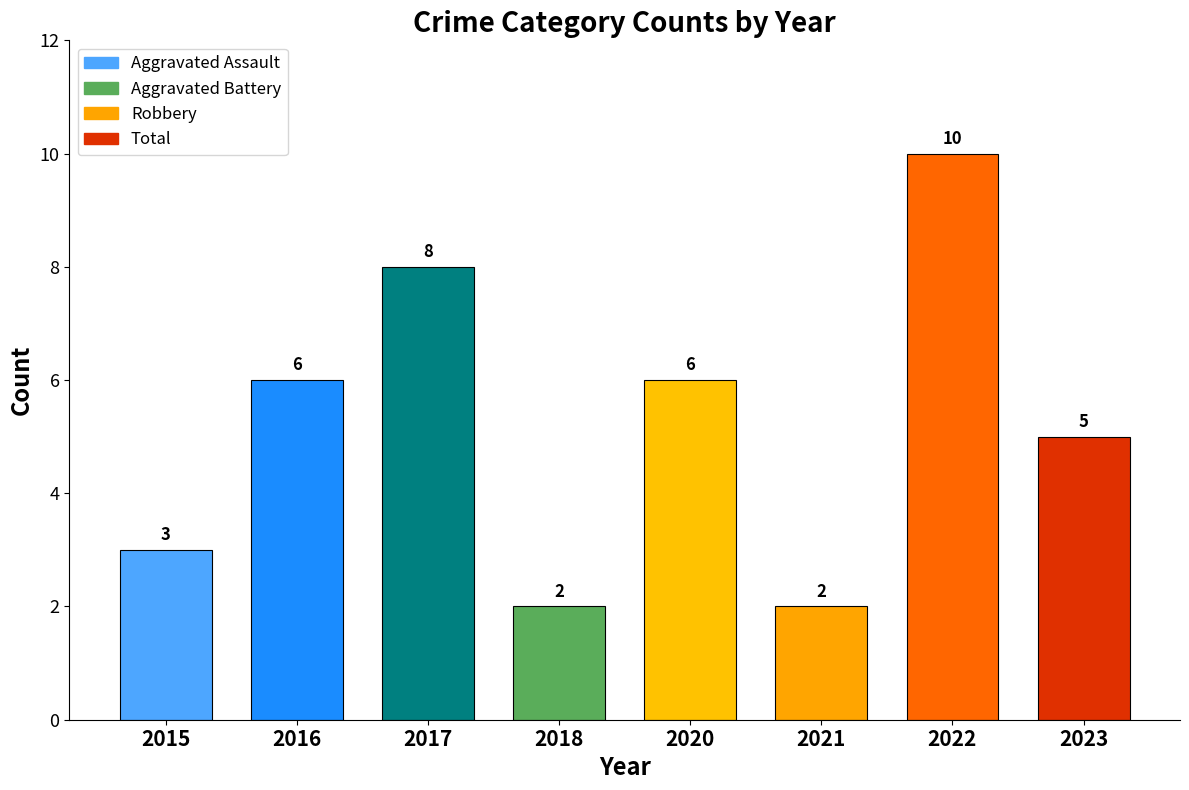

What is the approximate value at 2023?

5